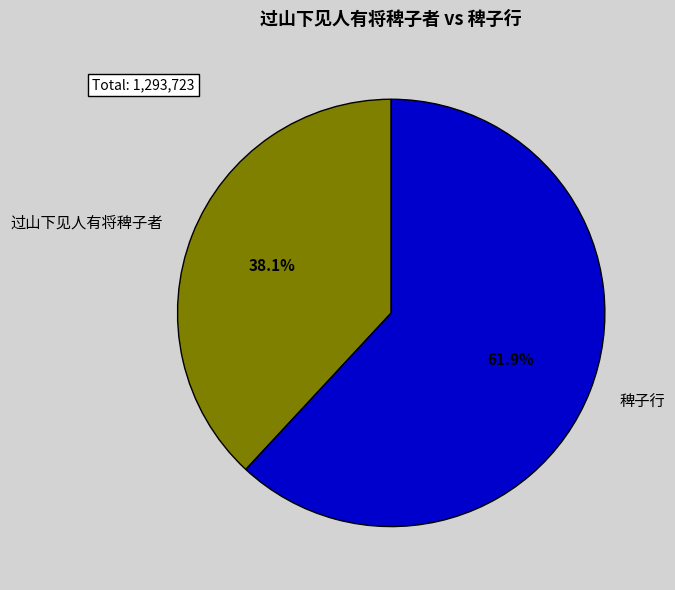

The 稗子行 slice represents 73% of the pie. True or false?

False